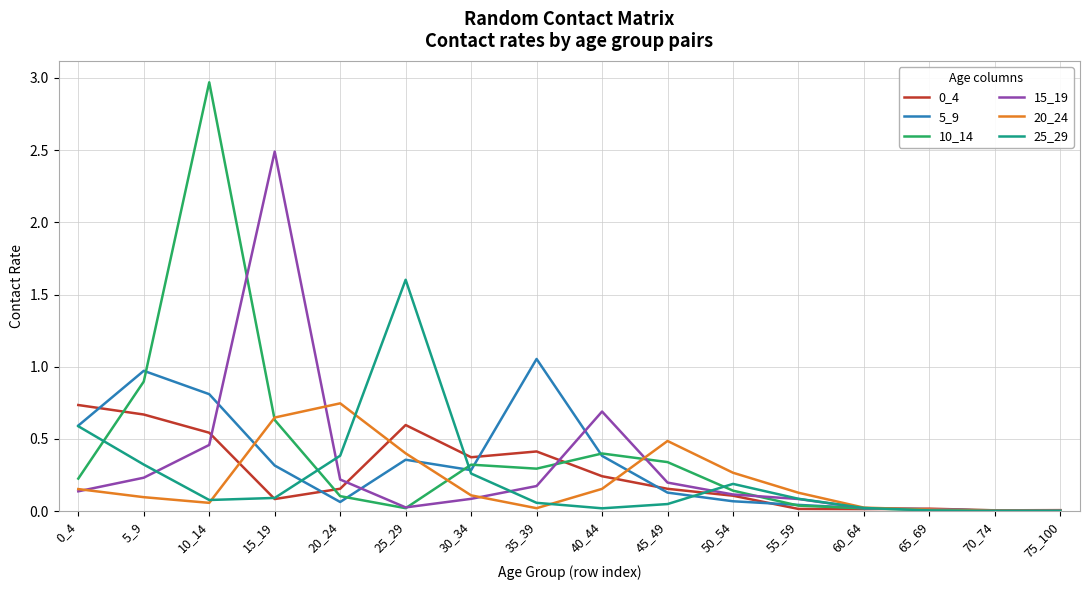

Is the value of 15_19 at 55_59 greater than the value of 20_24 at 70_74?

Yes